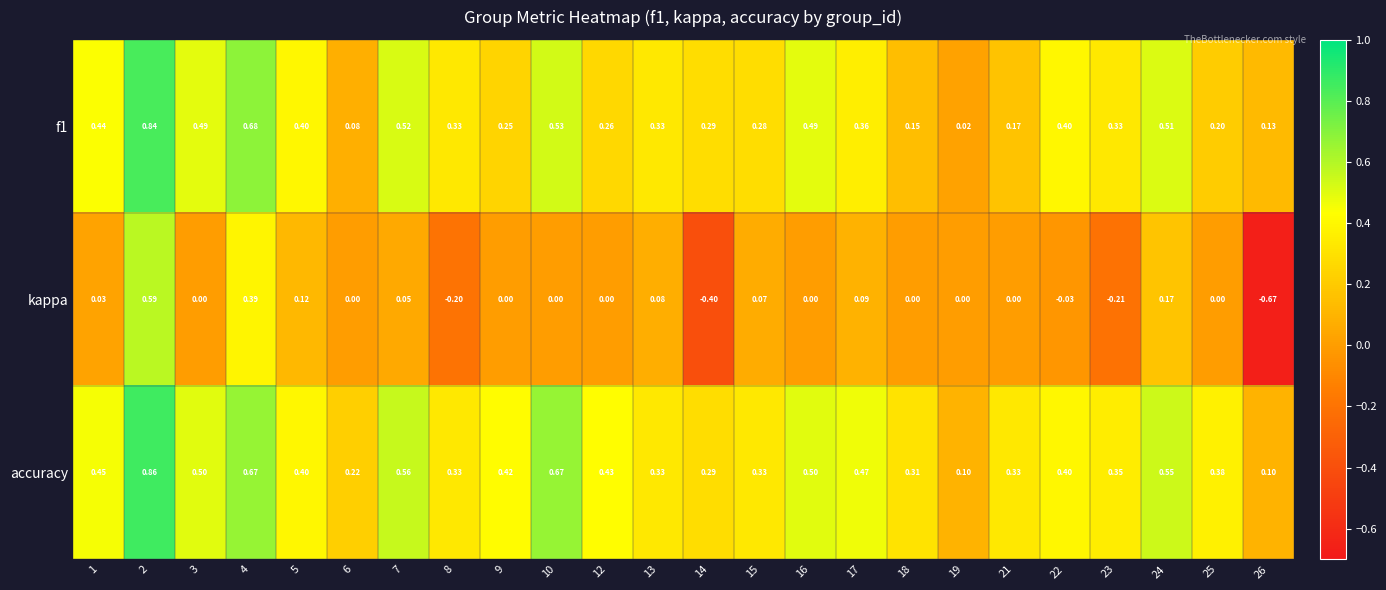

Which series has the largest range (max minus min)?

kappa